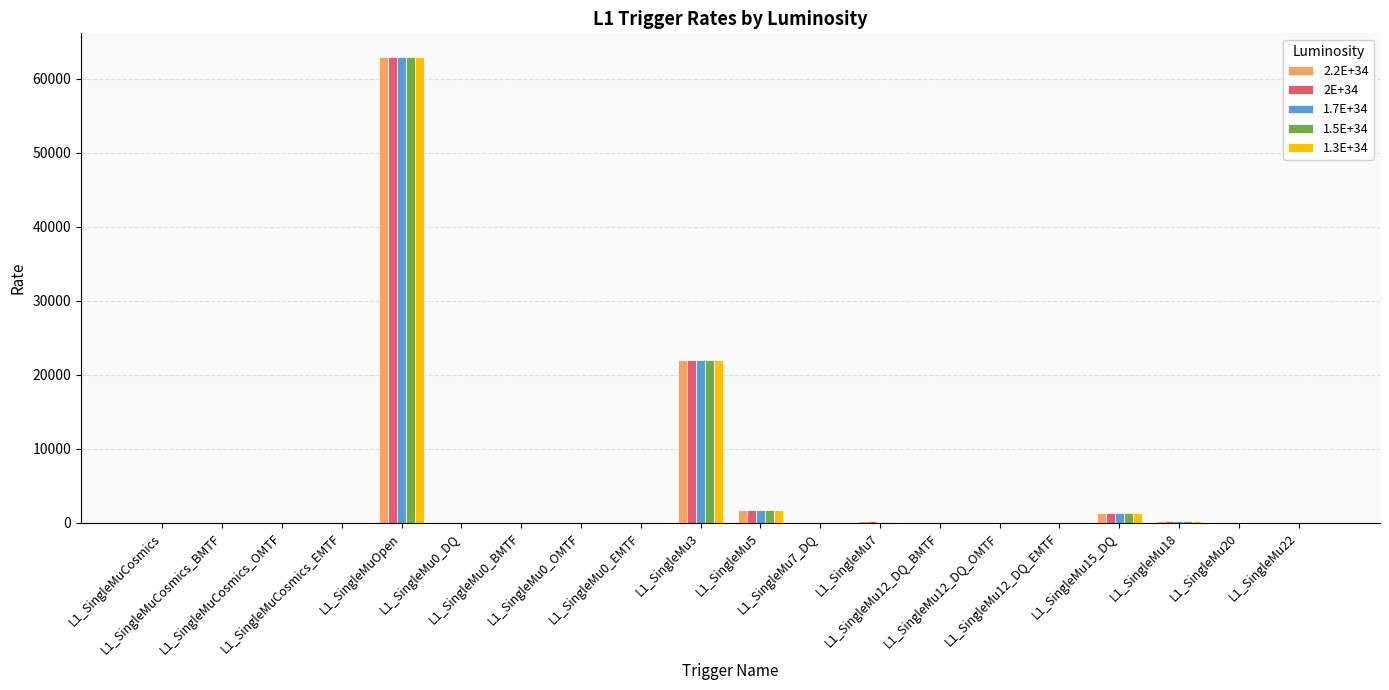

What is the sum of all 1.5E+34 values?

88351